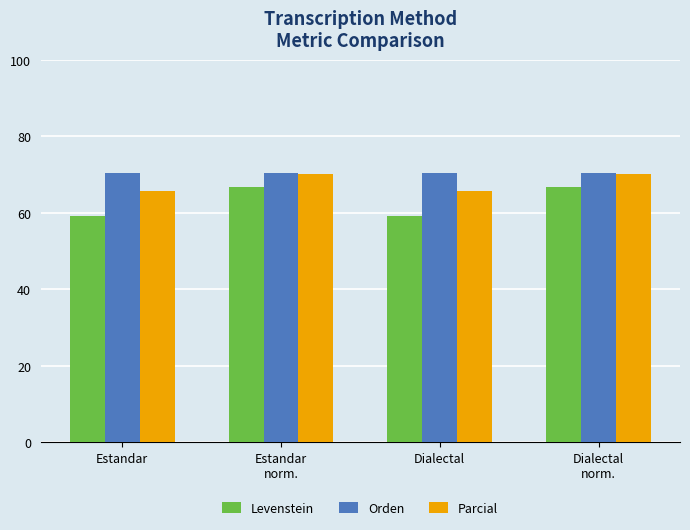

What is the label of the 1st bar from the right?

Dialectal
norm.